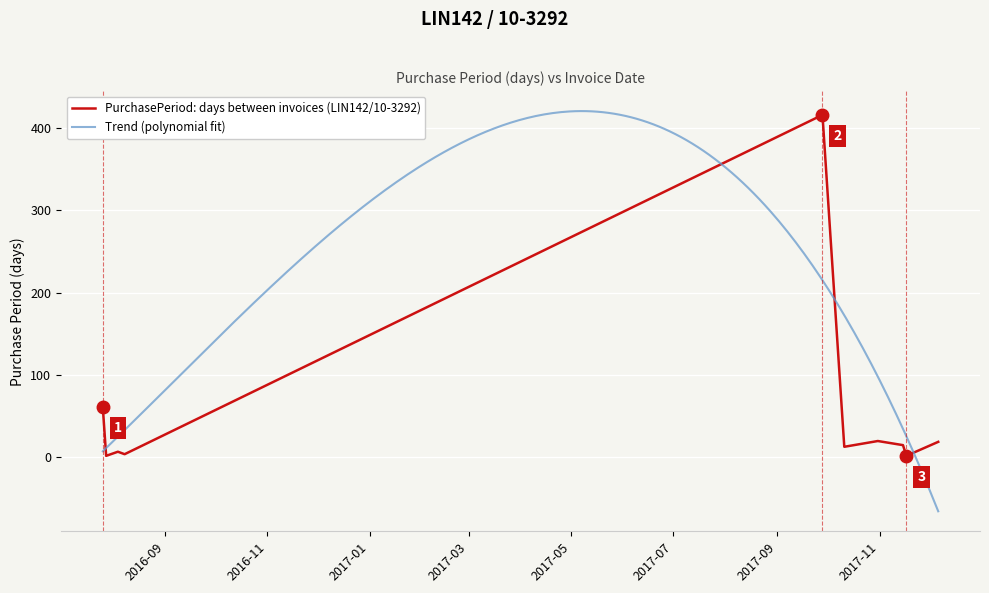

What is the difference between the maximum and second lowest values?

414